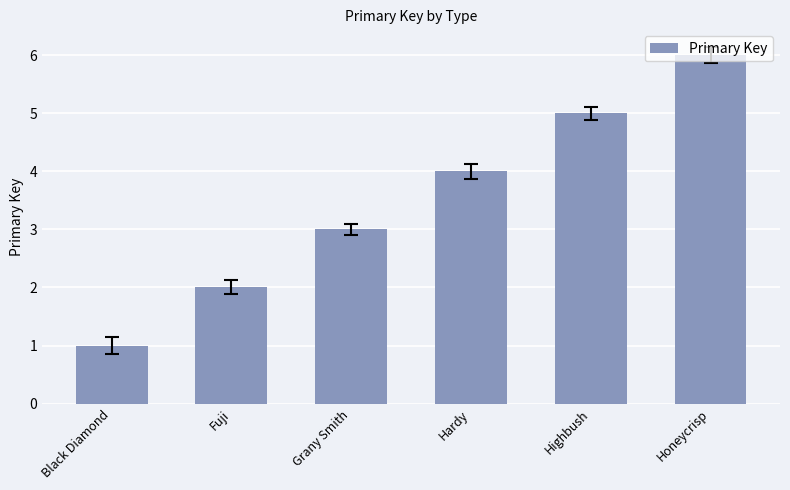

Reading left to right, list all the values displayed in this chart.

Black Diamond=1	Fuji=2	Grany Smith=3	Hardy=4	Highbush=5	Honeycrisp=6